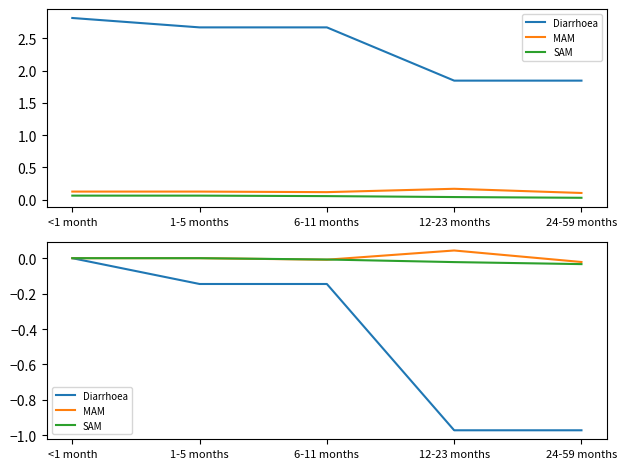

List the labels in order of SAM value, largest first.

<1 month, 1-5 months, 6-11 months, 12-23 months, 24-59 months